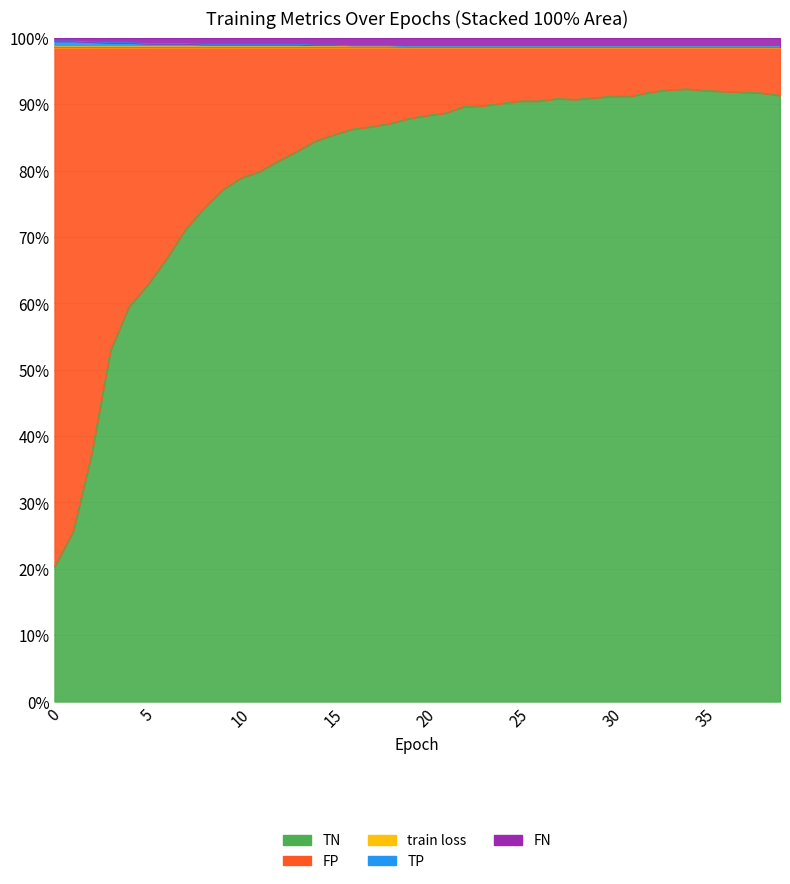

Does the chart display data point markers on the line(s)?

No